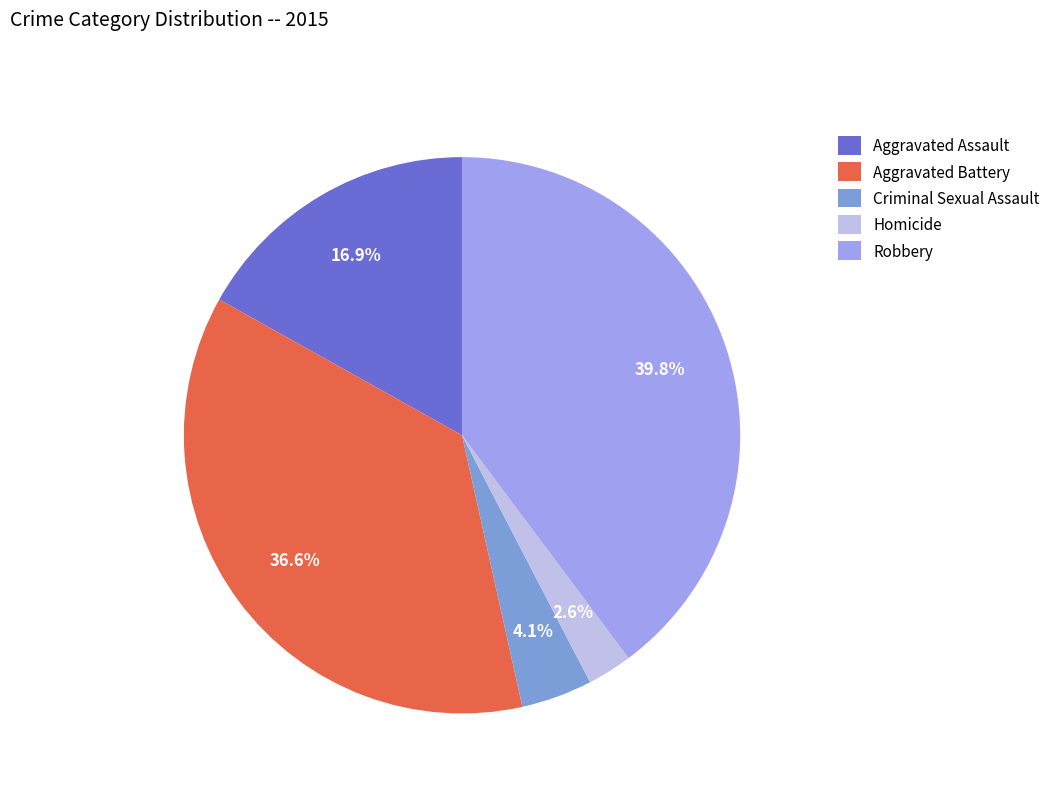

How many segments does this pie chart have?

5